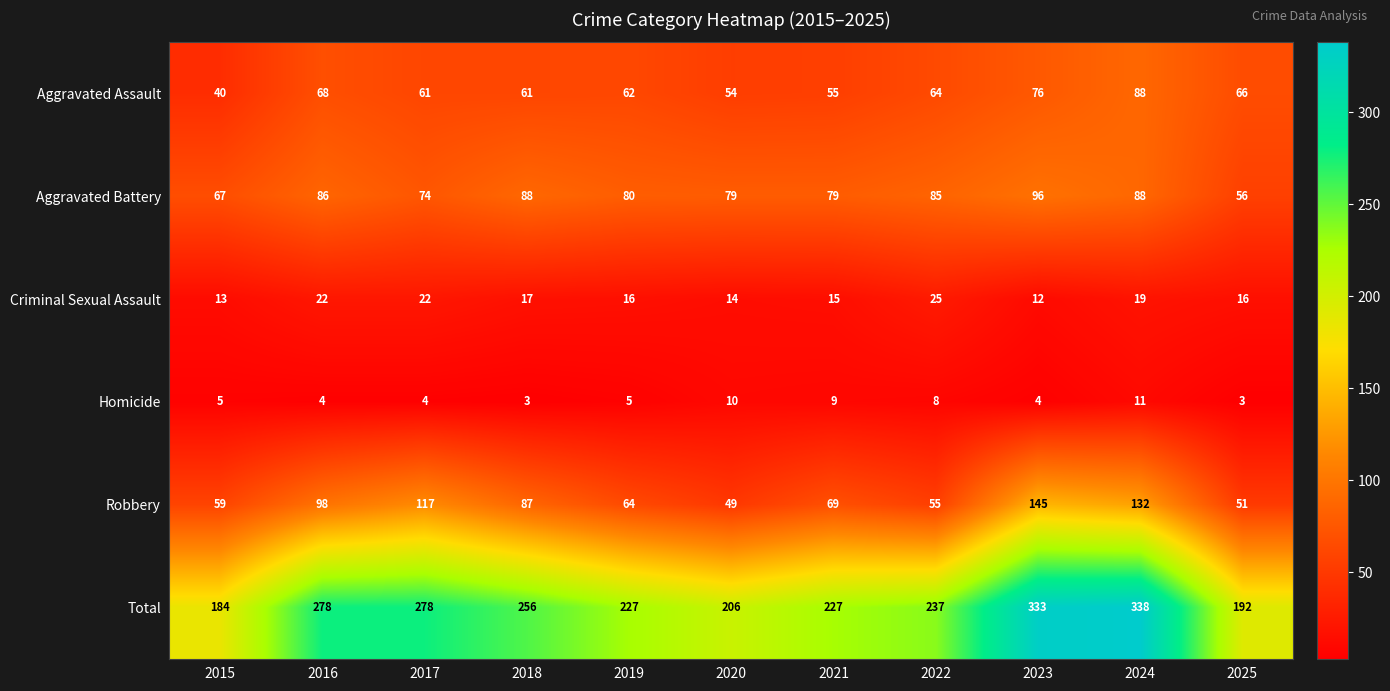

What is the total value across all series at 2022?

474